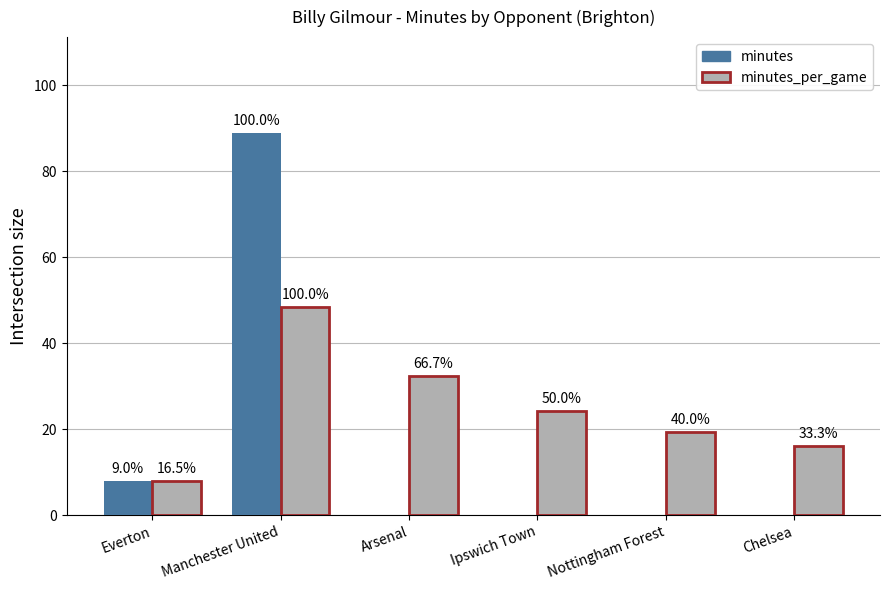

Which series changed the most between Manchester United and Chelsea?

minutes